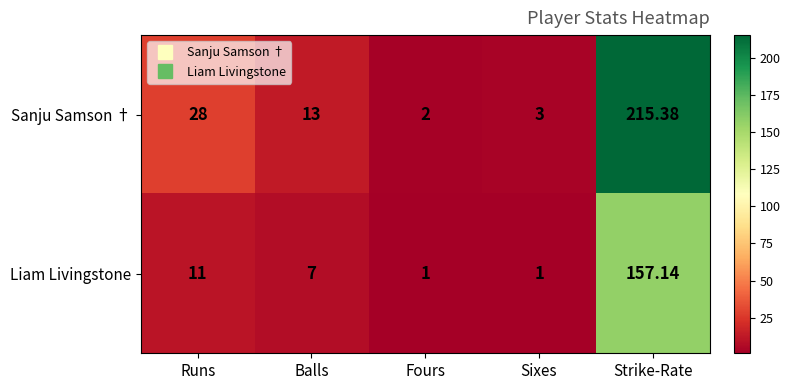

Which series has the largest total across all categories?

Sanju Samson †